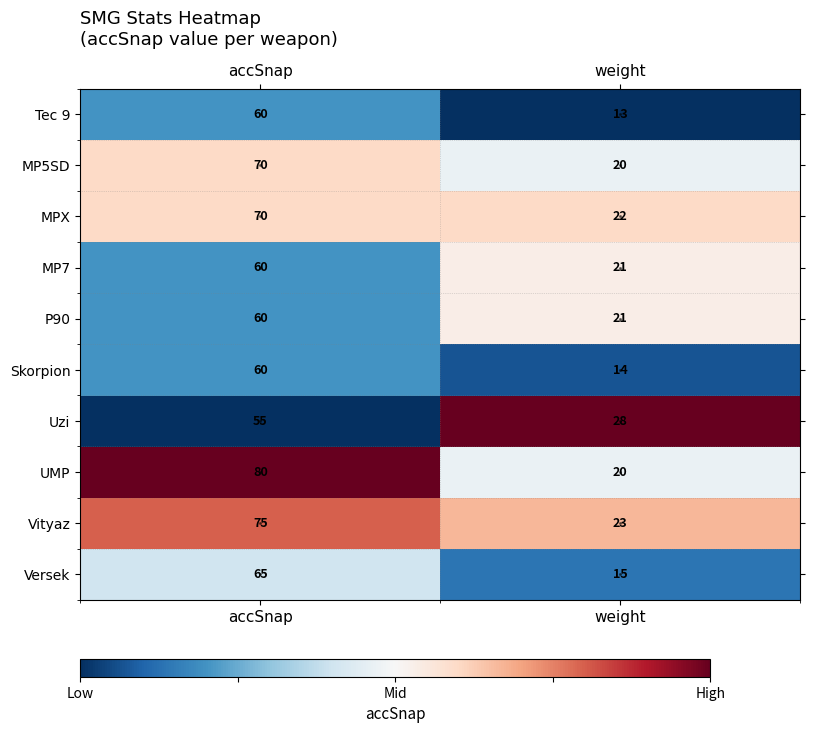

Which category has the highest value across all series?

accSnap